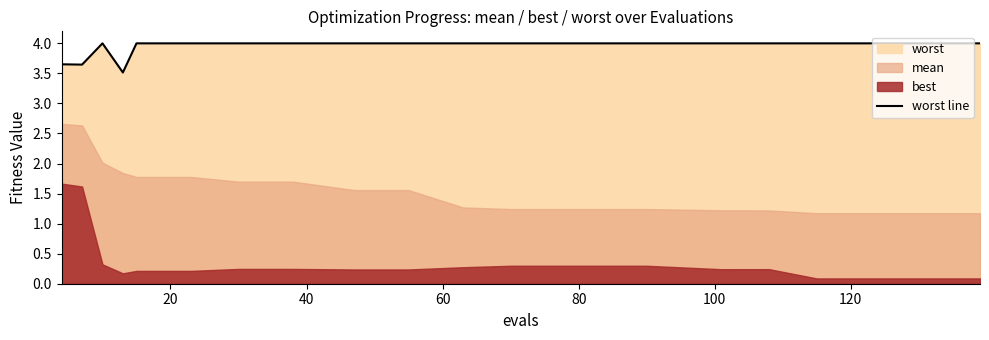

How many lines are shown in the chart?

1